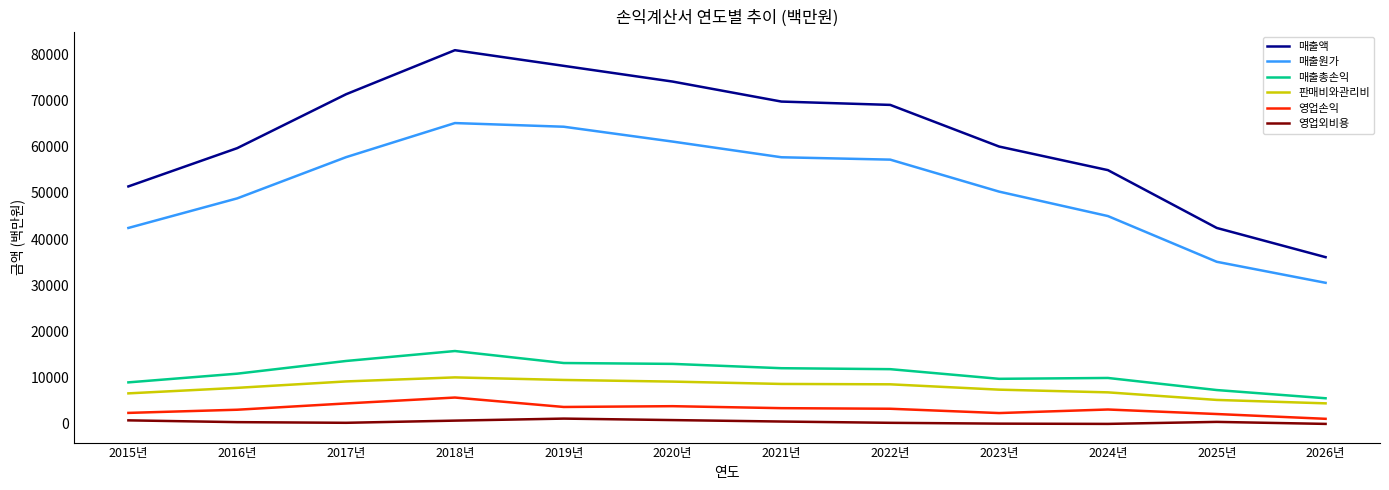

True or false: 영업손익 and 영업외비용 intersect in this chart.

False